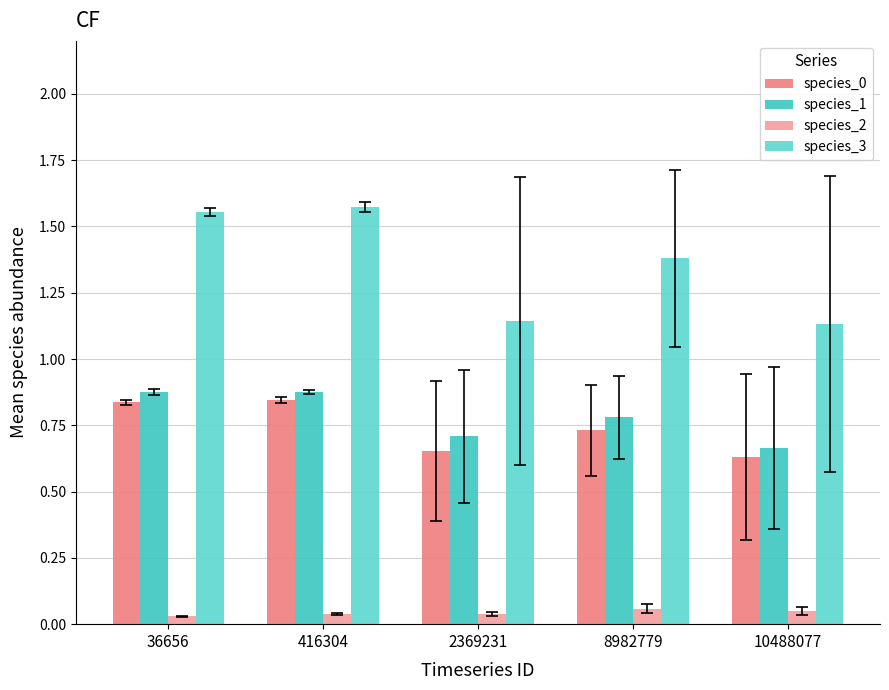

At how many categories does at least one series exceed 1?

5